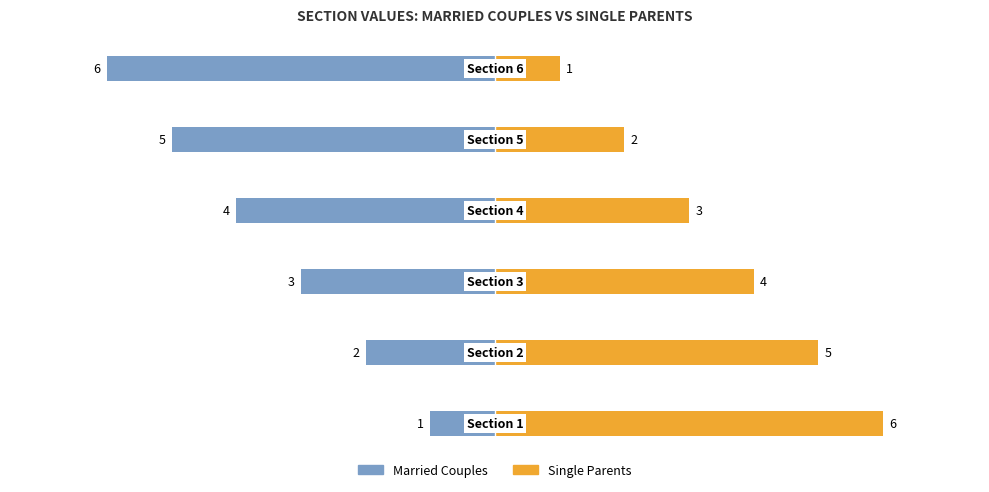

What position from the right is −2?

3